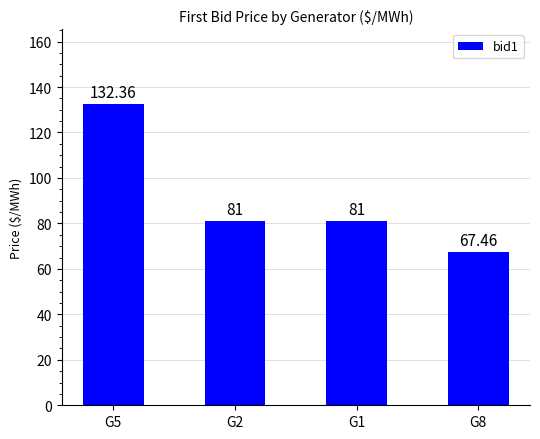

How many data points are less than 81?

1